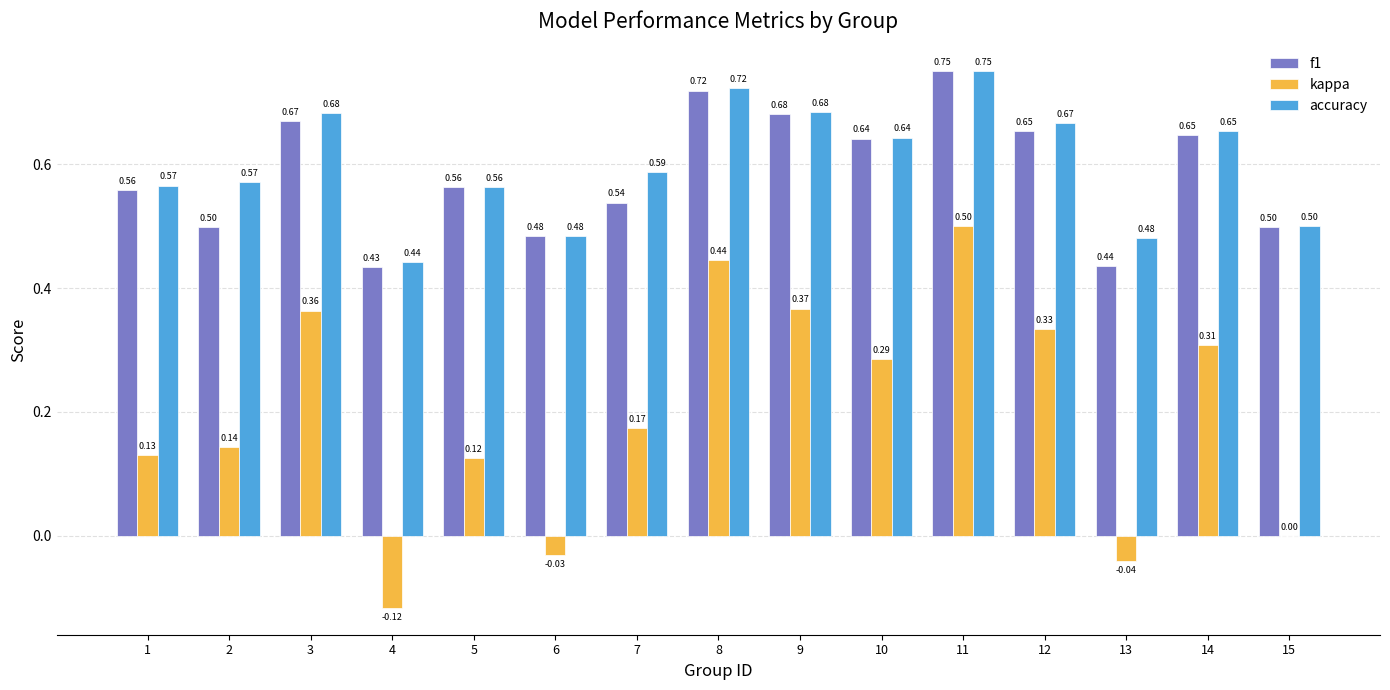

Which series changed the most between 6 and 12?

kappa